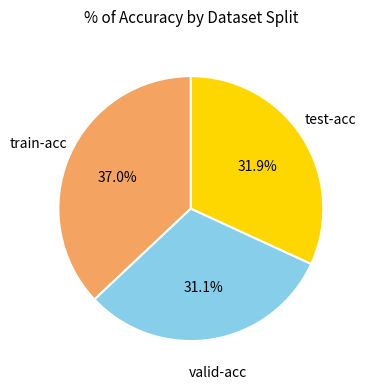

To the nearest percent, what is the average slice percentage?

33%